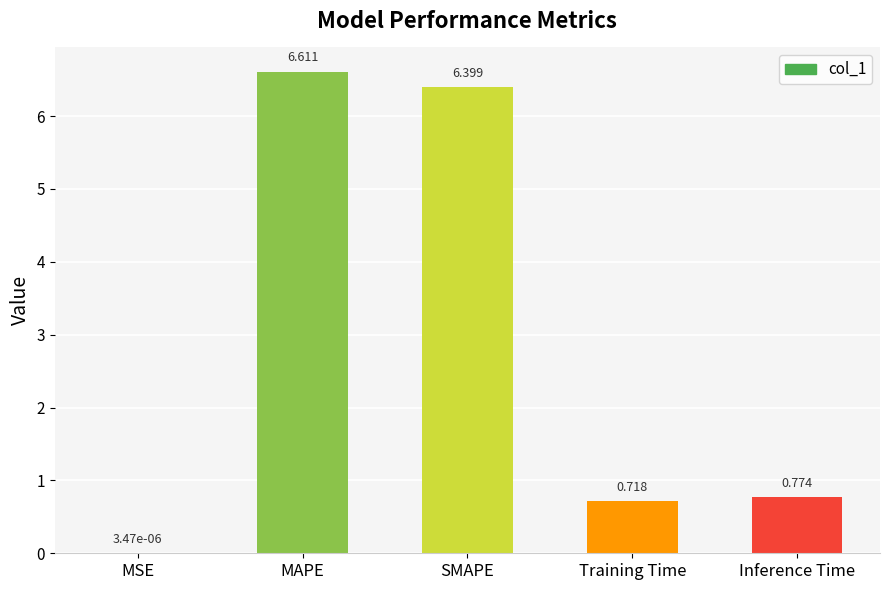

At which label is the value closest to 3?

Inference Time